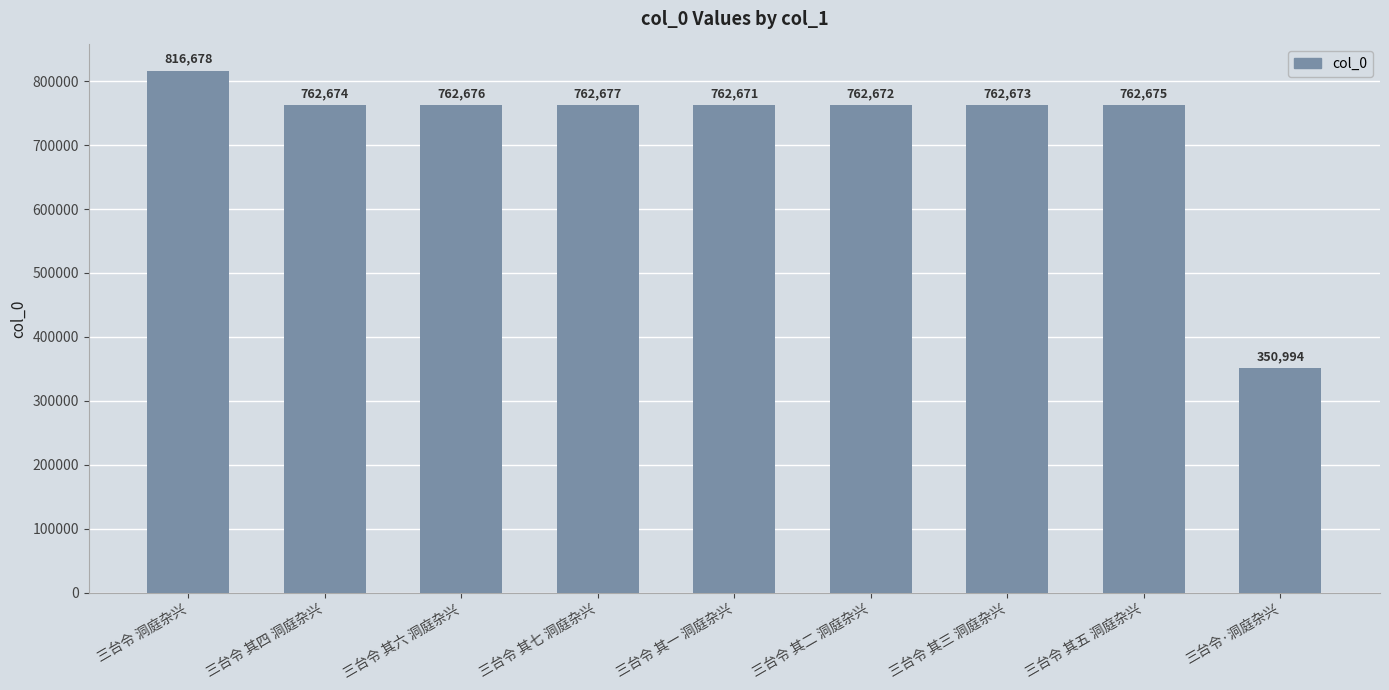

What is the maximum value shown in the chart?

816678